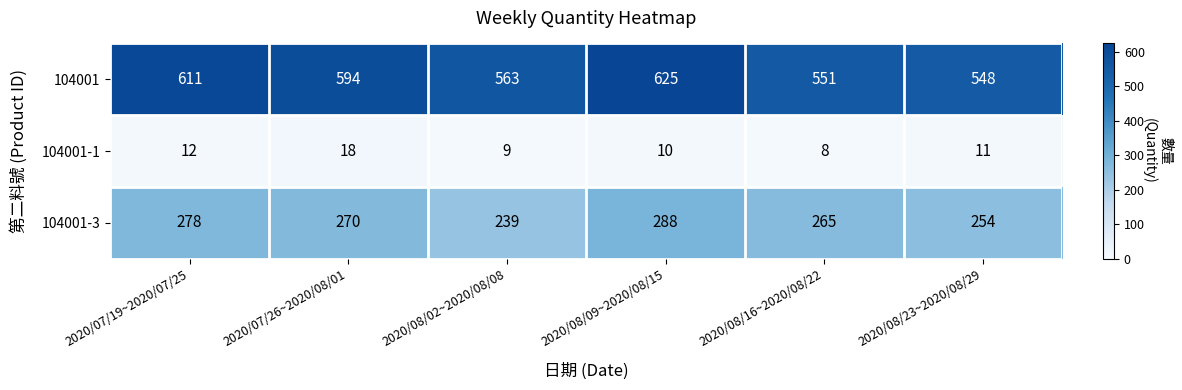

Which series has the widest spread of values?

104001